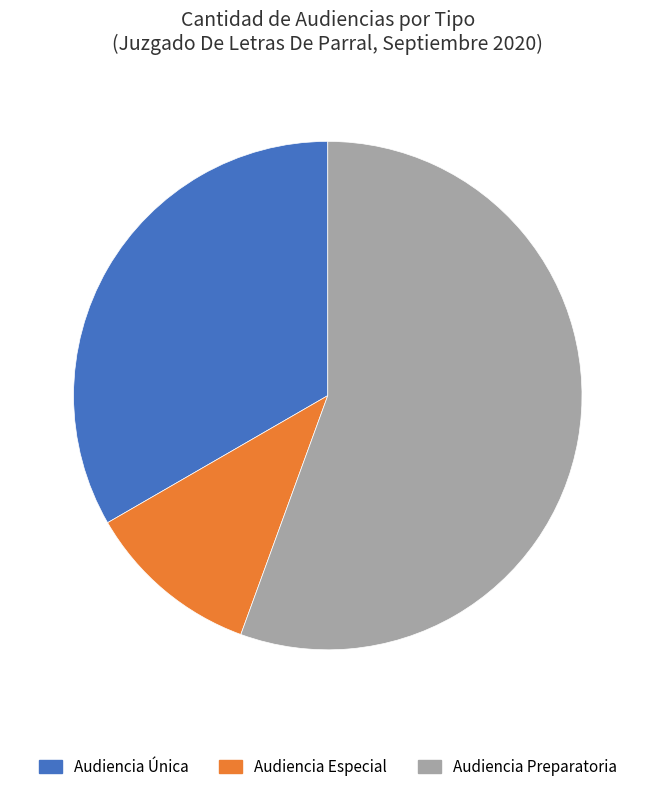

Which category has the biggest portion of the pie?

Audiencia Preparatoria